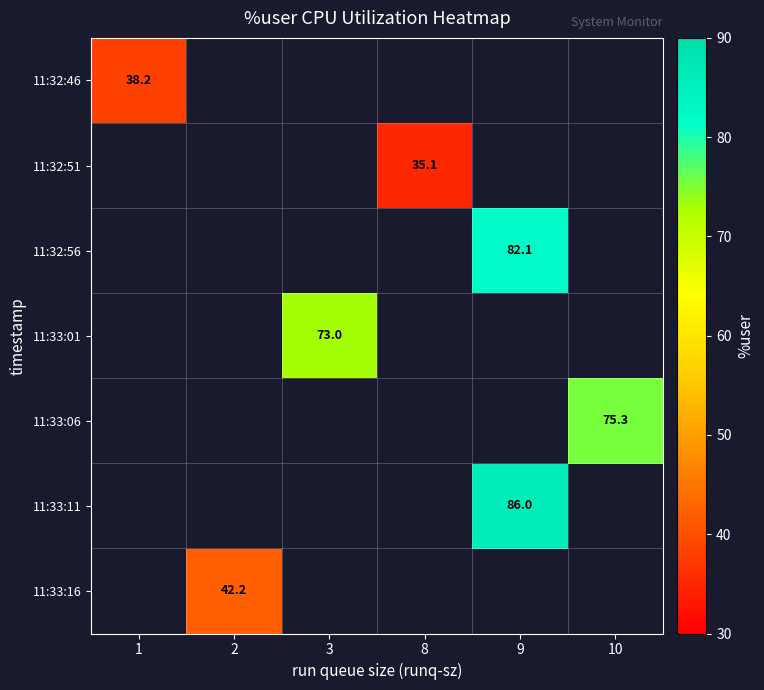

What is the greatest value displayed?

86.0